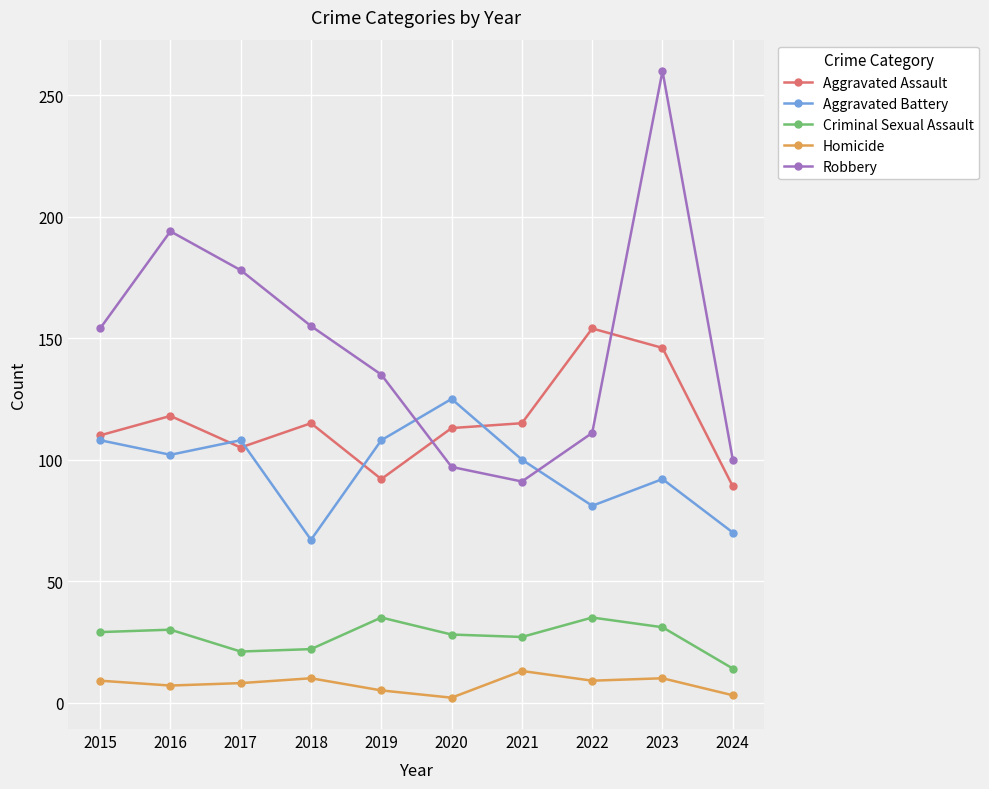

The Aggravated Assault series shows 92 at 2019. True or false?

True